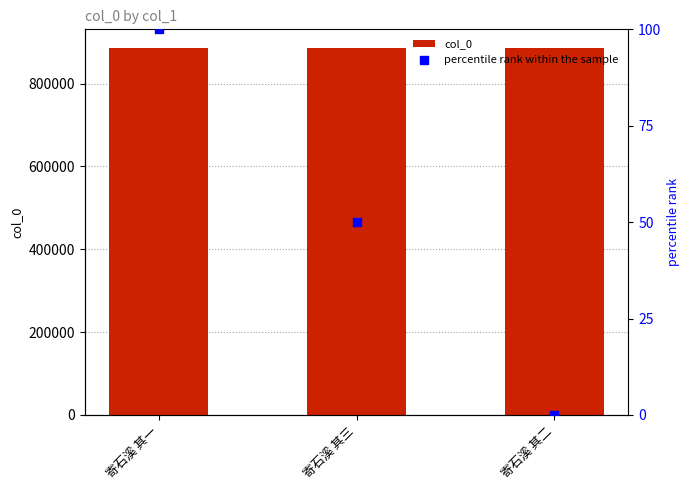

Which series has the largest Y range (max minus min)?

percentile rank within the sample